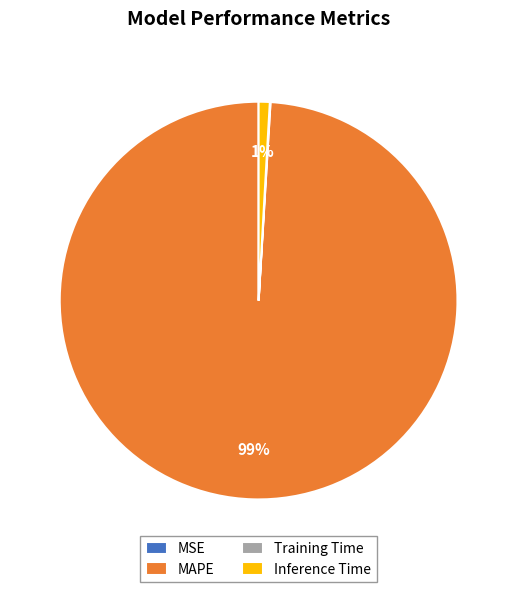

Is there a majority slice in this chart?

Yes